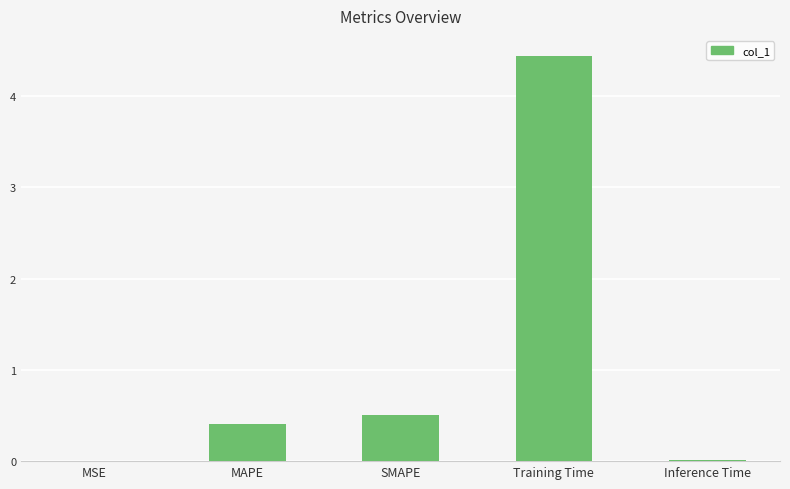

What is the sum of all values?

5.4